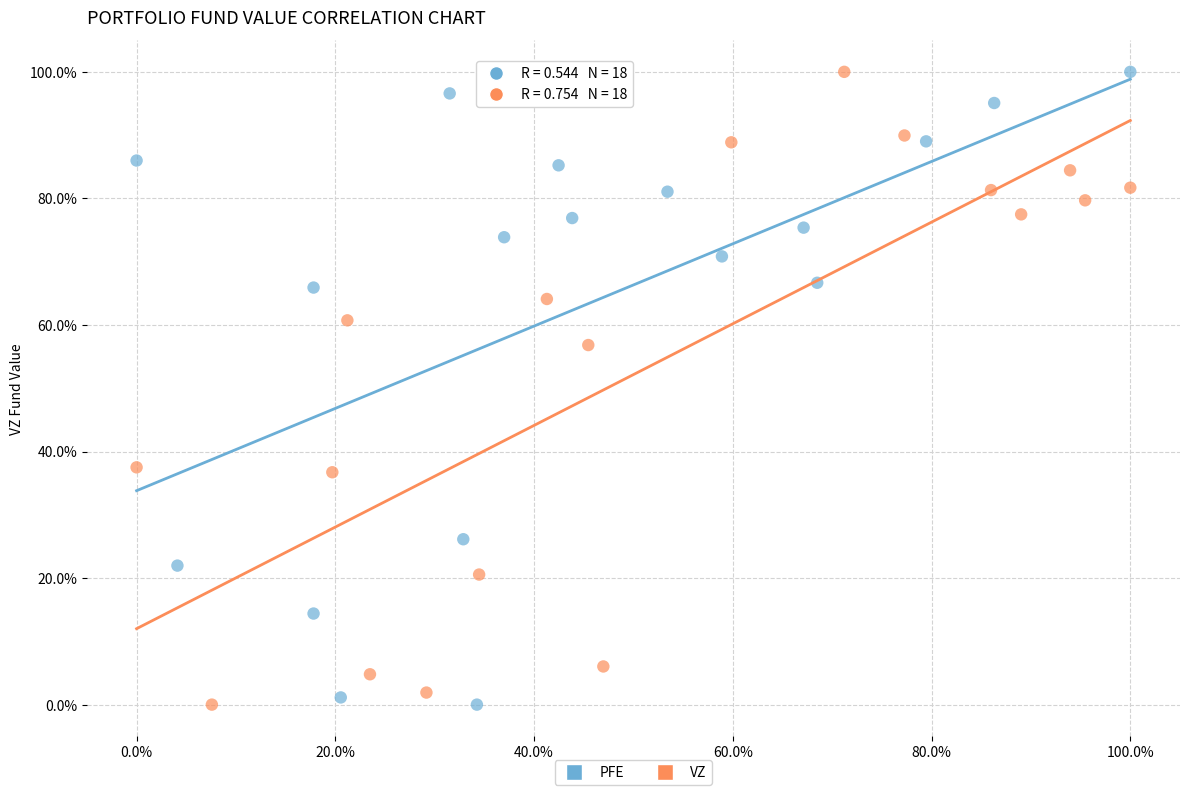

What are all the series names shown in the legend?

PFE, VZ